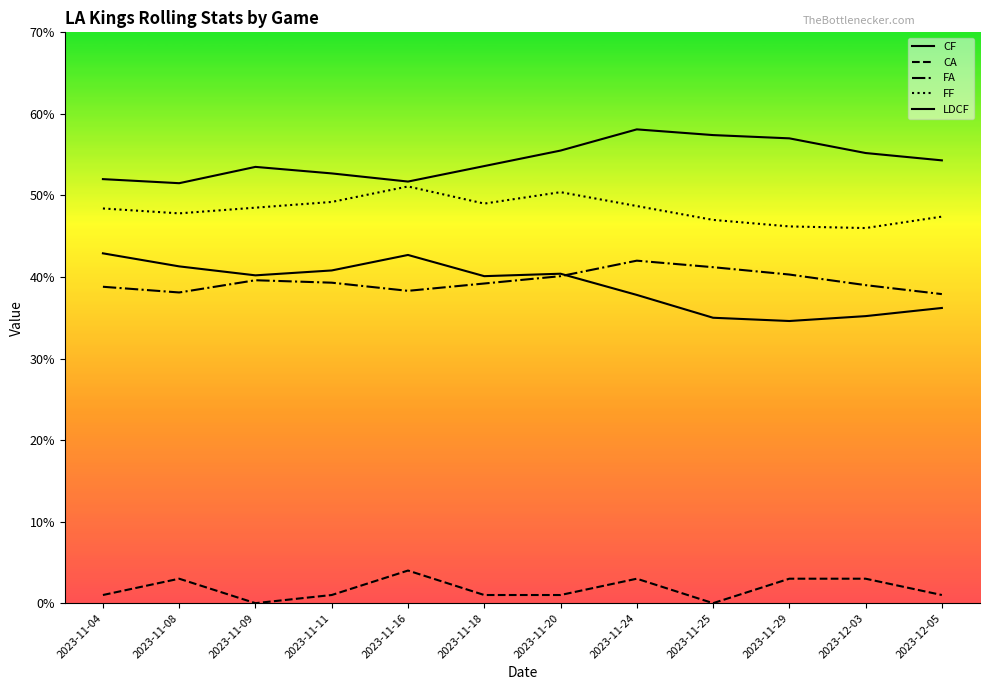

Reading left to right, extract all data points from this chart.

CF: 2023-11-04=52.0	2023-11-08=51.5	2023-11-09=53.5	2023-11-11=52.7	2023-11-16=51.7	2023-11-18=53.6	2023-11-20=55.5	2023-11-24=58.1	2023-11-25=57.4	2023-11-29=57.0	2023-12-03=55.2	2023-12-05=54.3
CA: 2023-11-04=1.0	2023-11-08=3.0	2023-11-09=0.0	2023-11-11=1.0	2023-11-16=4.0	2023-11-18=1.0	2023-11-20=1.0	2023-11-24=3.0	2023-11-25=0.0	2023-11-29=3.0	2023-12-03=3.0	2023-12-05=1.0
FA: 2023-11-04=38.8	2023-11-08=38.1	2023-11-09=39.6	2023-11-11=39.3	2023-11-16=38.3	2023-11-18=39.2	2023-11-20=40.1	2023-11-24=42.0	2023-11-25=41.2	2023-11-29=40.3	2023-12-03=39.0	2023-12-05=37.9
FF: 2023-11-04=48.4	2023-11-08=47.8	2023-11-09=48.5	2023-11-11=49.2	2023-11-16=51.1	2023-11-18=49.0	2023-11-20=50.4	2023-11-24=48.7	2023-11-25=47.0	2023-11-29=46.2	2023-12-03=46.0	2023-12-05=47.4
LDCF: 2023-11-04=42.9	2023-11-08=41.3	2023-11-09=40.2	2023-11-11=40.8	2023-11-16=42.7	2023-11-18=40.1	2023-11-20=40.4	2023-11-24=37.8	2023-11-25=35.0	2023-11-29=34.6	2023-12-03=35.2	2023-12-05=36.2